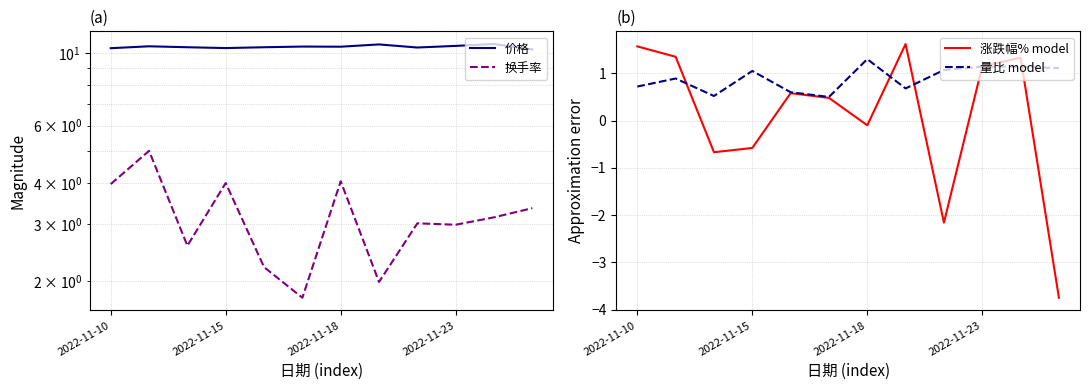

Reading left to right, what are all the values shown in this chart?

价格: 10.4	10.5	10.4	10.4	10.4	10.5	10.5	10.6	10.4	10.5	10.7	10.3
换手率: 4.0	5.0	2.6	4.0	2.2	1.8	4.0	2.0	3.0	3.0	3.1	3.4
涨跌幅% model: 1.6	1.4	-0.7	-0.6	0.6	0.5	-0.1	1.6	-2.2	1.1	1.3	-3.8
量比 model: 0.7	0.9	0.5	1.1	0.6	0.5	1.3	0.7	1.1	1.1	1.1	1.1